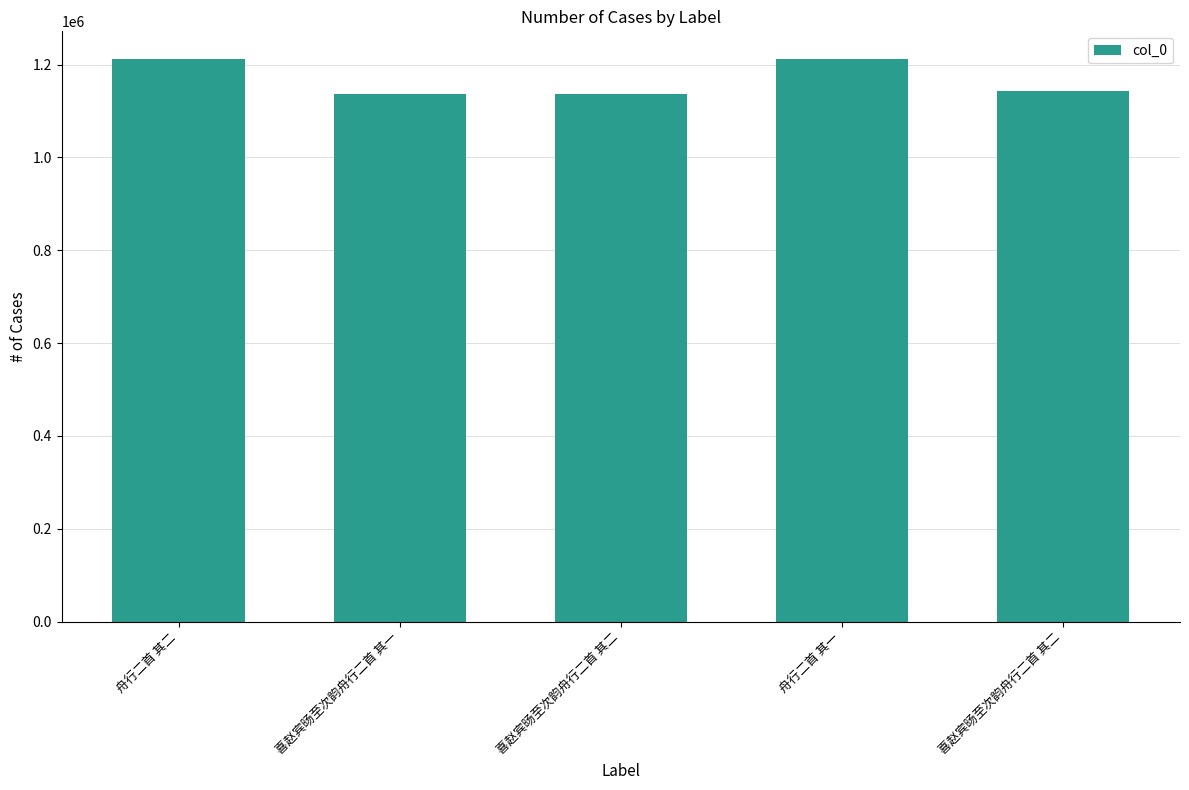

List the labels in order of value, smallest first.

喜赵宾旸至次韵舟行二首 其二, 喜赵宾旸至次韵舟行二首 其一, 喜赵宾旸至次韵舟行二首 其二, 舟行二首 其一, 舟行二首 其二